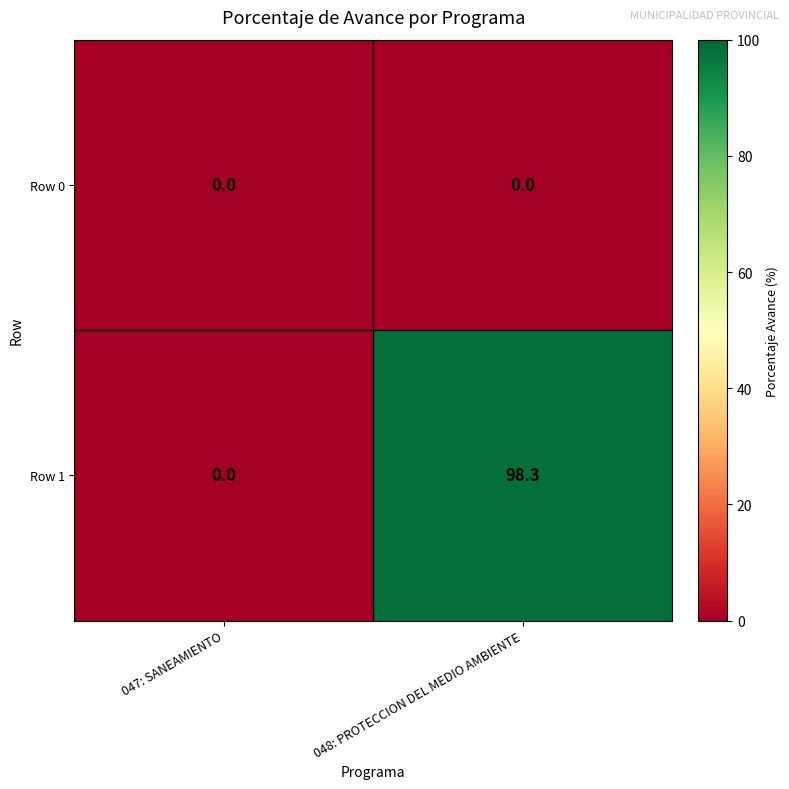

Rank the series by their maximum value, from lowest to highest.

Row 0, Row 1